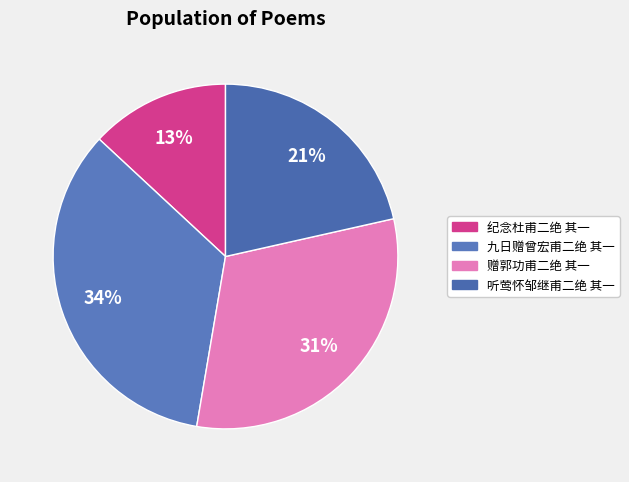

To the nearest percent, what is the combined percentage of 赠郭功甫二绝 其一 and 九日赠曾宏甫二绝 其一?

65%